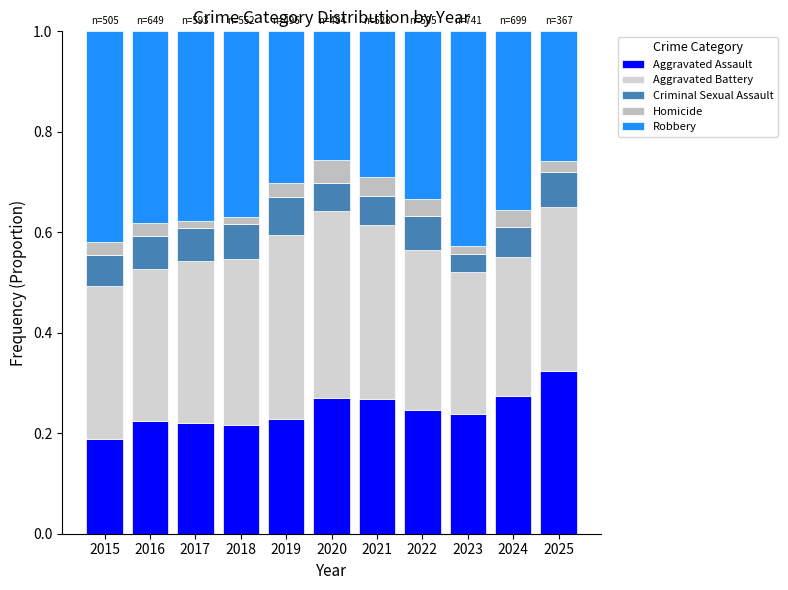

Does the chart contain any negative values?

No